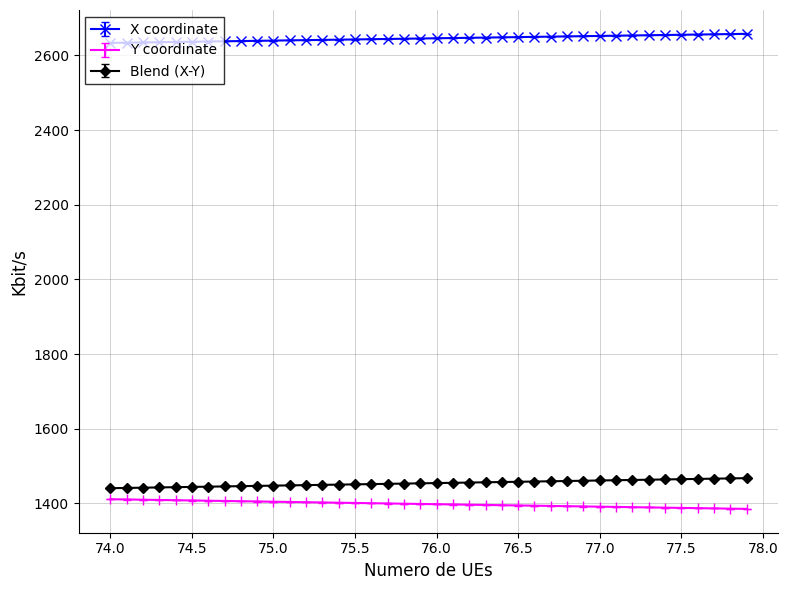

True or false: X coordinate and Y coordinate cross at least once.

False